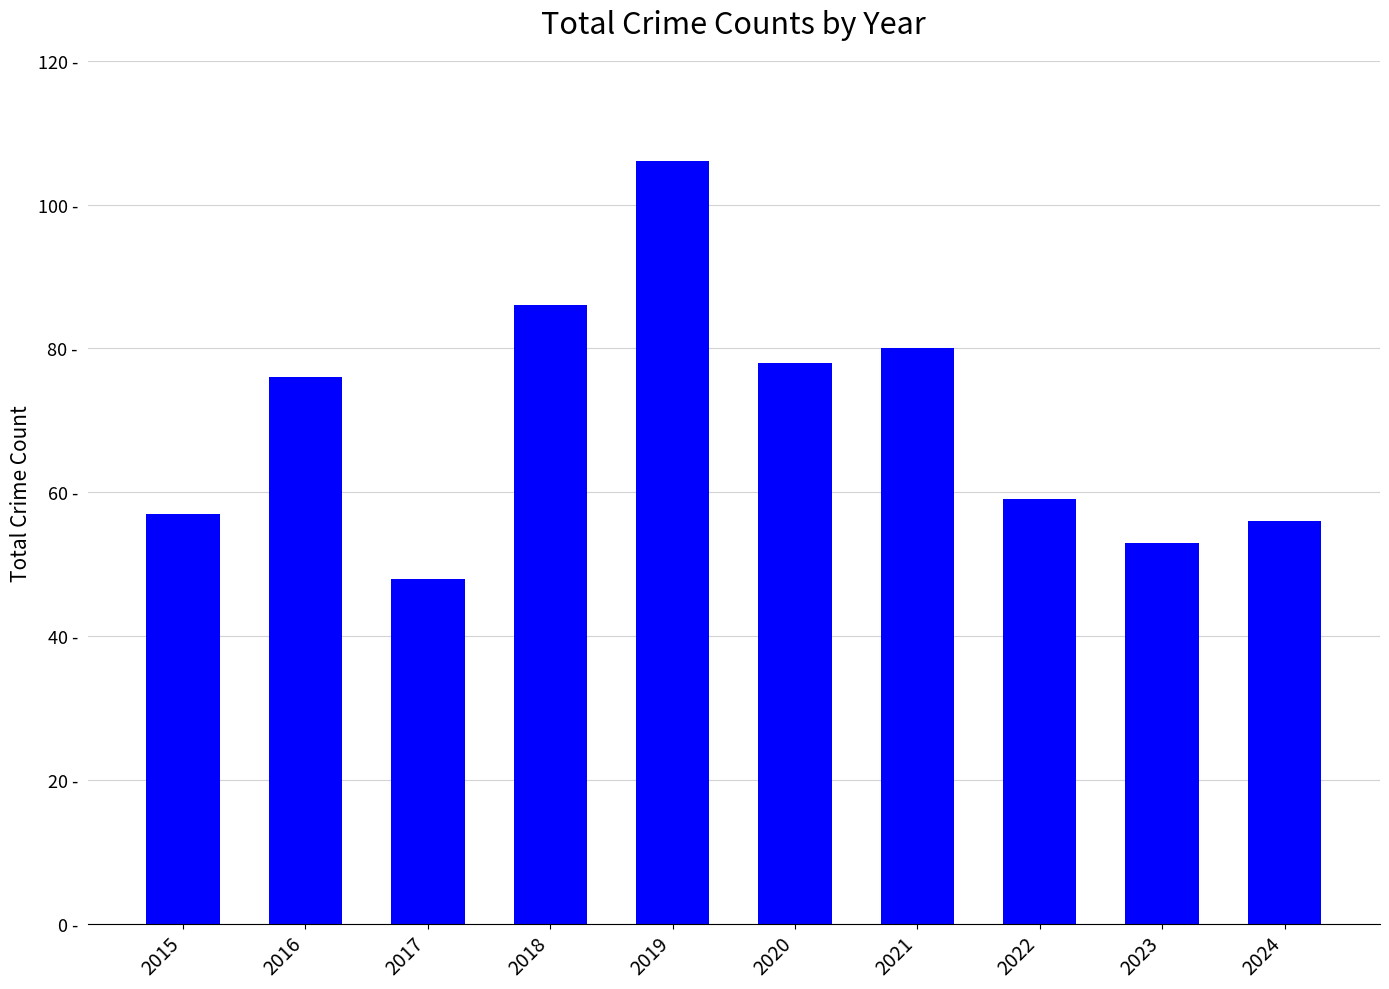

Are the bars horizontal?

No